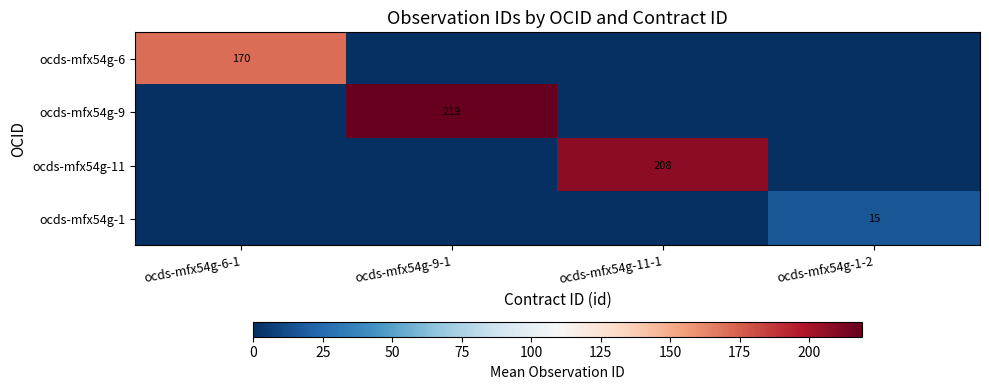

True or false: ocds-mfx54g-11 has a value of 208 at ocds-mfx54g-11-1.

True